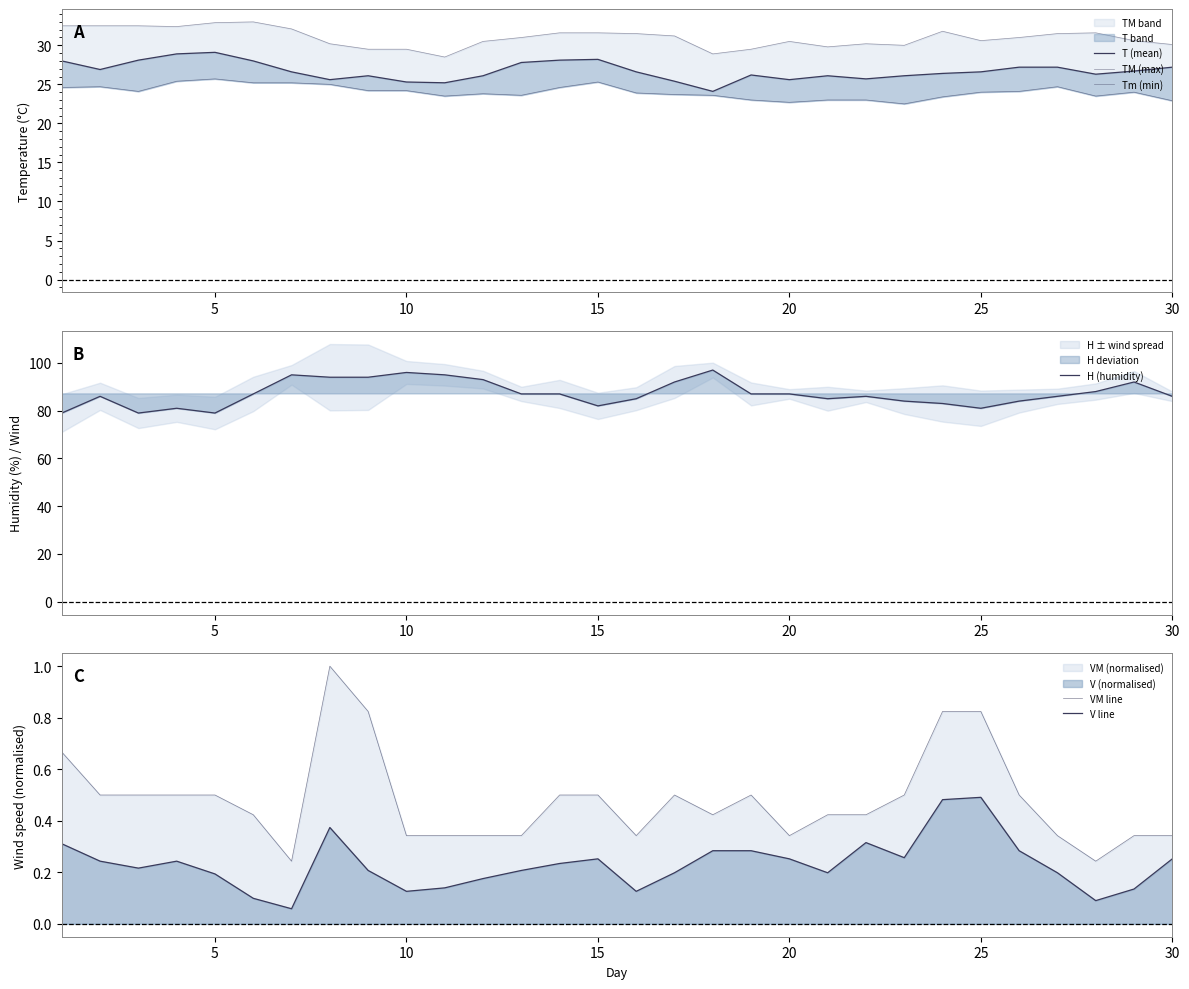

The value of H (humidity) at 25 is 111. True or false?

False